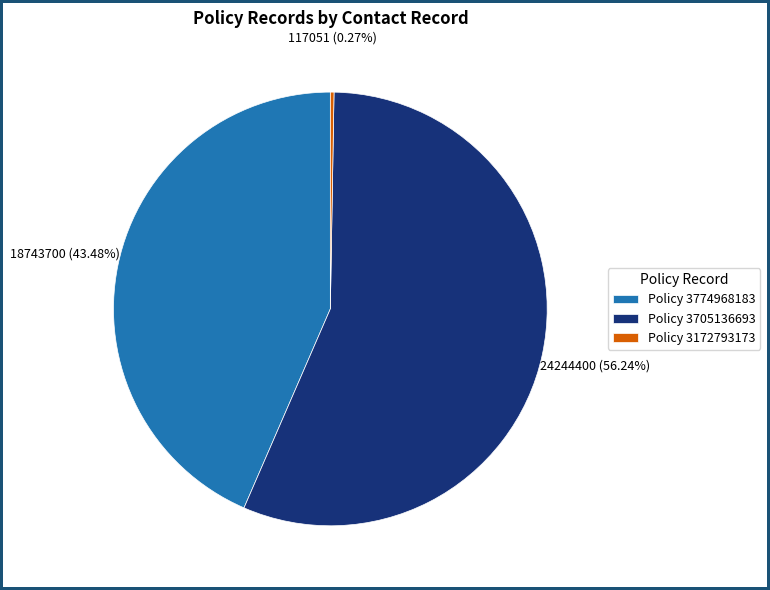

Which has a higher value, Policy 3705136693 or Policy 3774968183?

Policy 3705136693